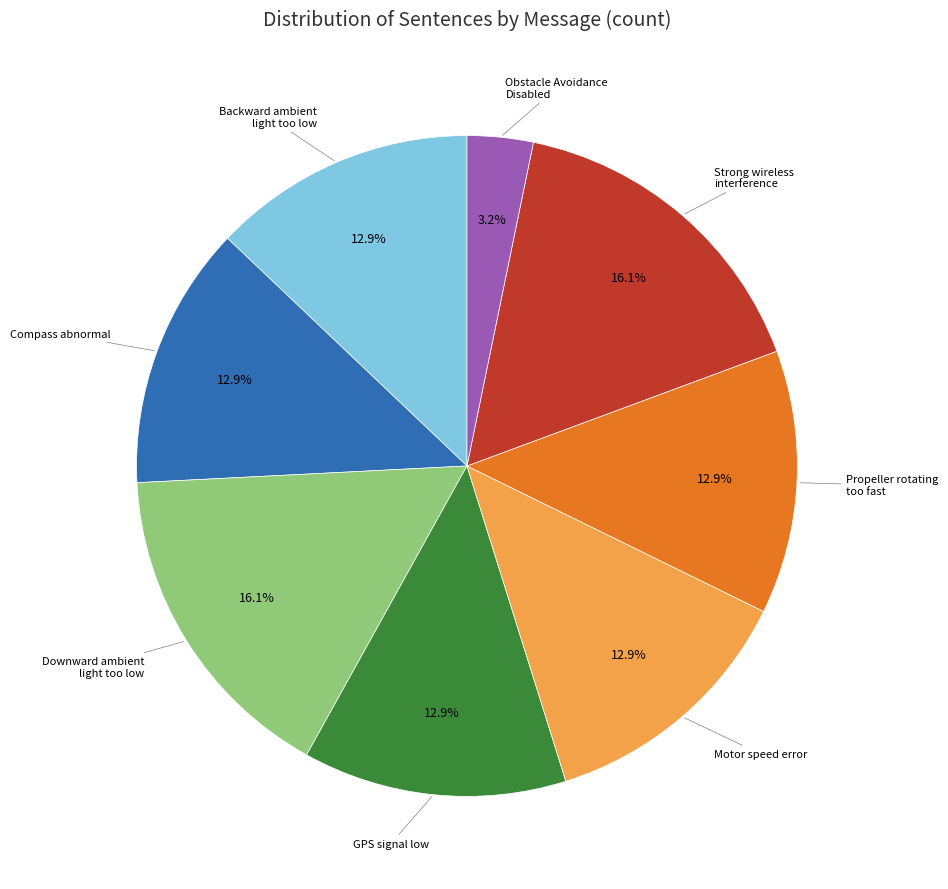

Does any single category account for the majority?

No